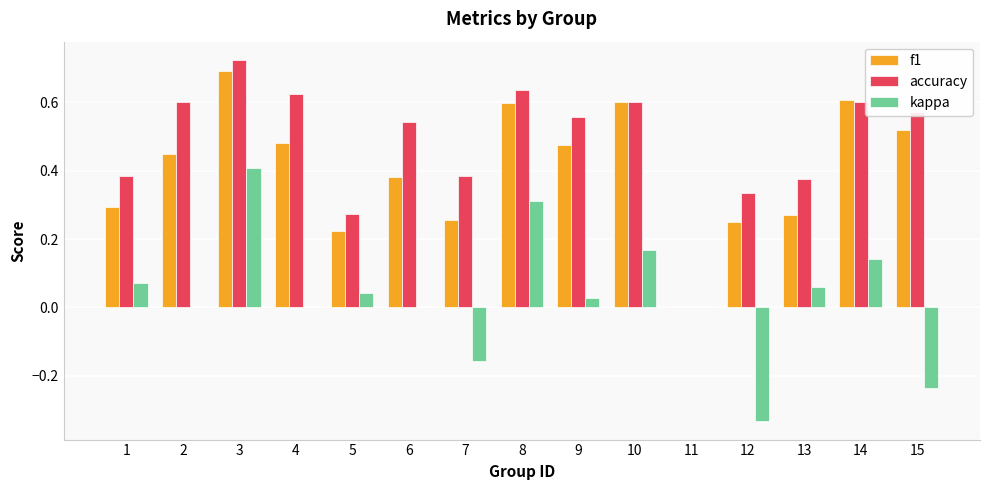

What is the sum of the f1 values at 6 and 9?

0.9